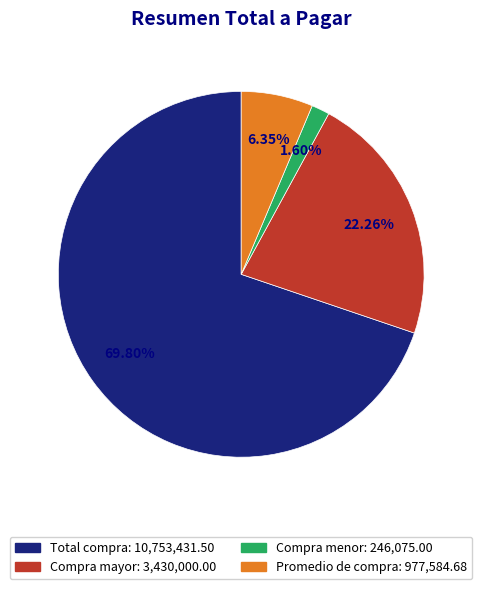

True or false: Promedio de compra accounts for 6% of the total.

True